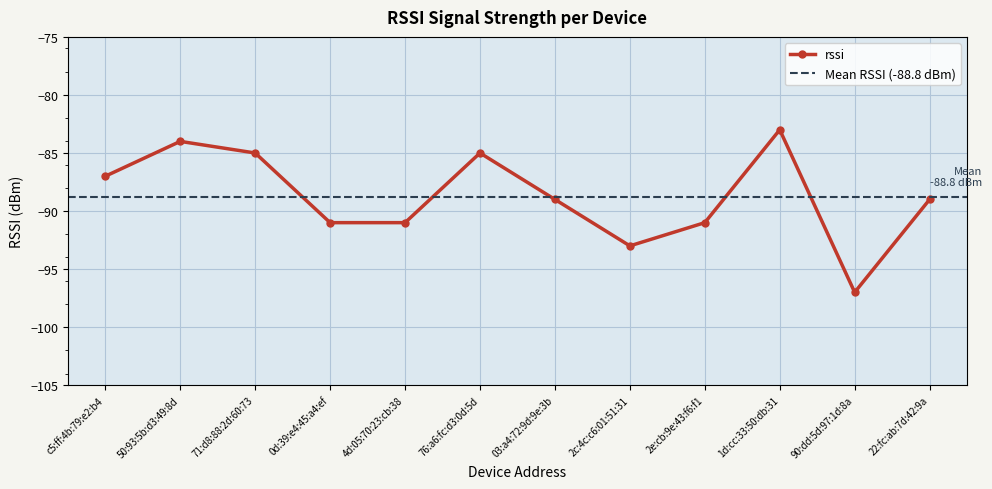

Is it true that the value at 22:fc:ab:7d:42:9a is -24?

False